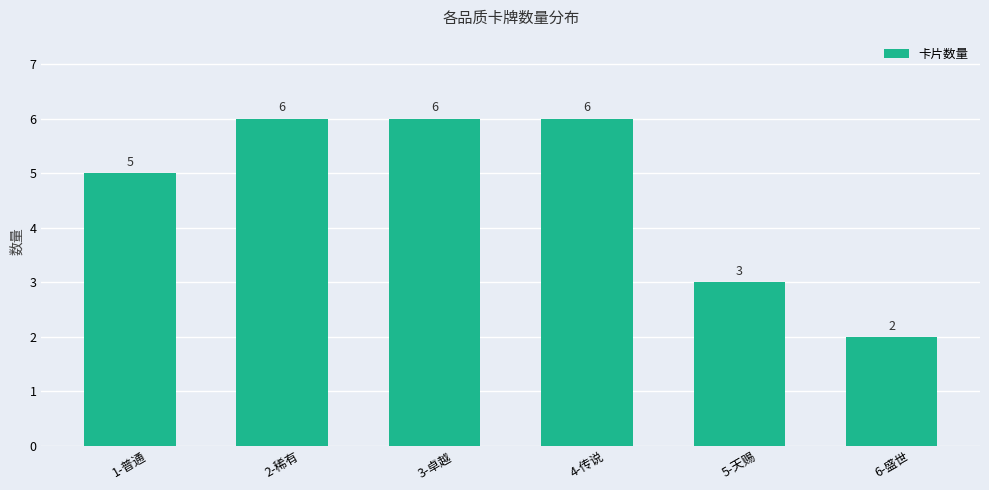

What is the ratio of the value at 3-卓越 to the value at 6-盛世?

3.0